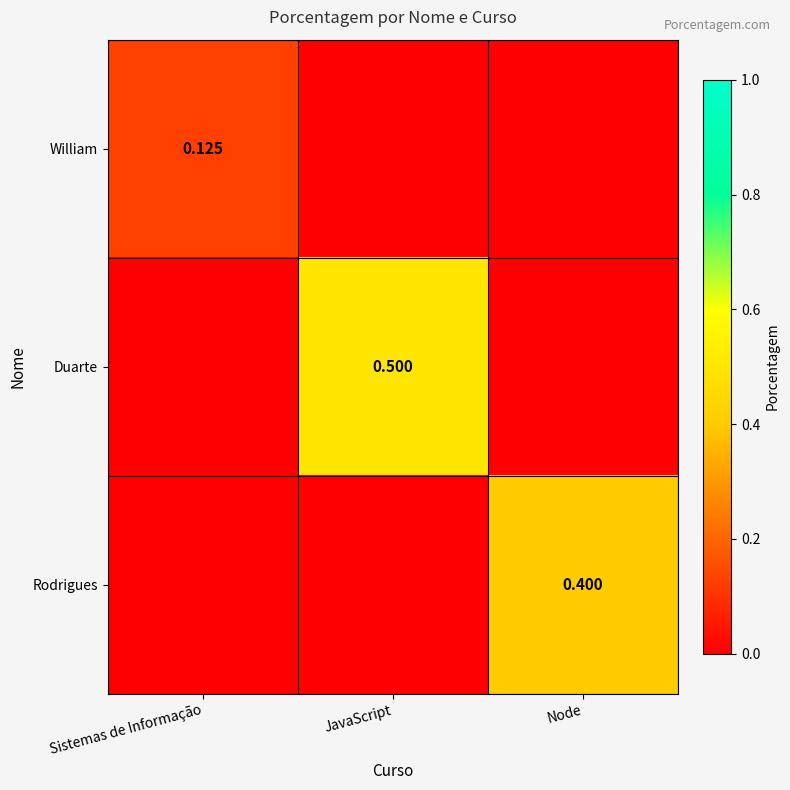

What is the difference between the maximum and minimum values in the Duarte series?

0.5